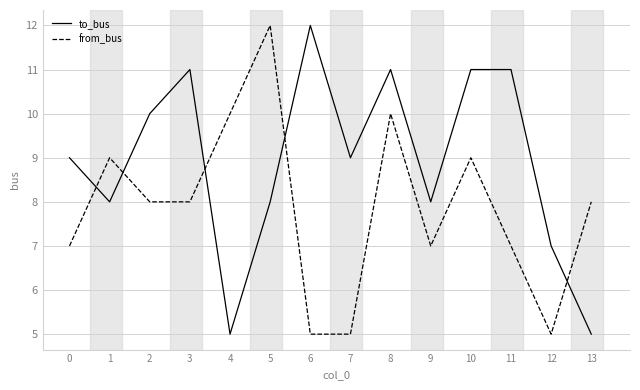

Reading left to right, list all the values displayed in this chart.

to_bus: 0=9	1=8	2=10	3=11	4=5	5=8	6=12	7=9	8=11	9=8	10=11	11=11	12=7	13=5
from_bus: 0=7	1=9	2=8	3=8	4=10	5=12	6=5	7=5	8=10	9=7	10=9	11=7	12=5	13=8